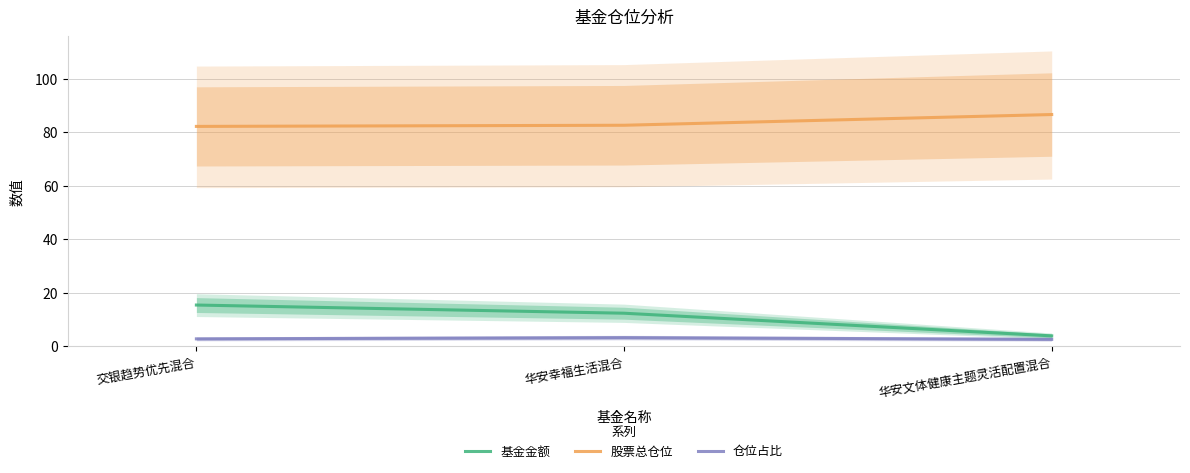

How many data points in 基金金额 are less than 12?

1